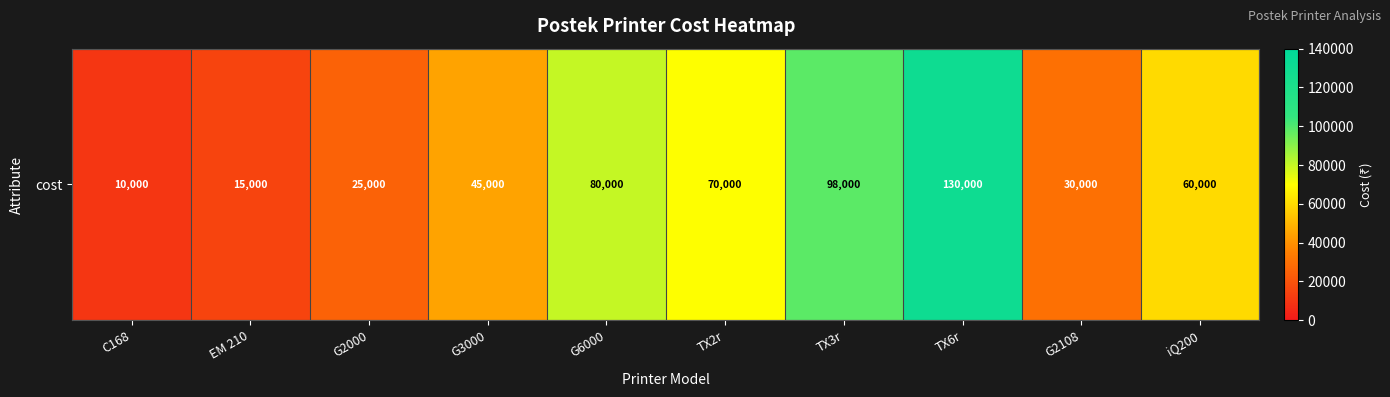

Reading left to right, extract all data points from this chart.

C168=10000	EM 210=15000	G2000=25000	G3000=45000	G6000=80000	TX2r=70000	TX3r=98000	TX6r=130000	G2108=30000	iQ200=60000